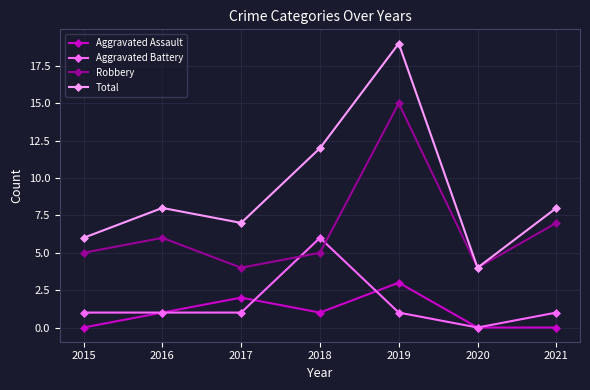

Is this an area chart (filled region under the line)?

No